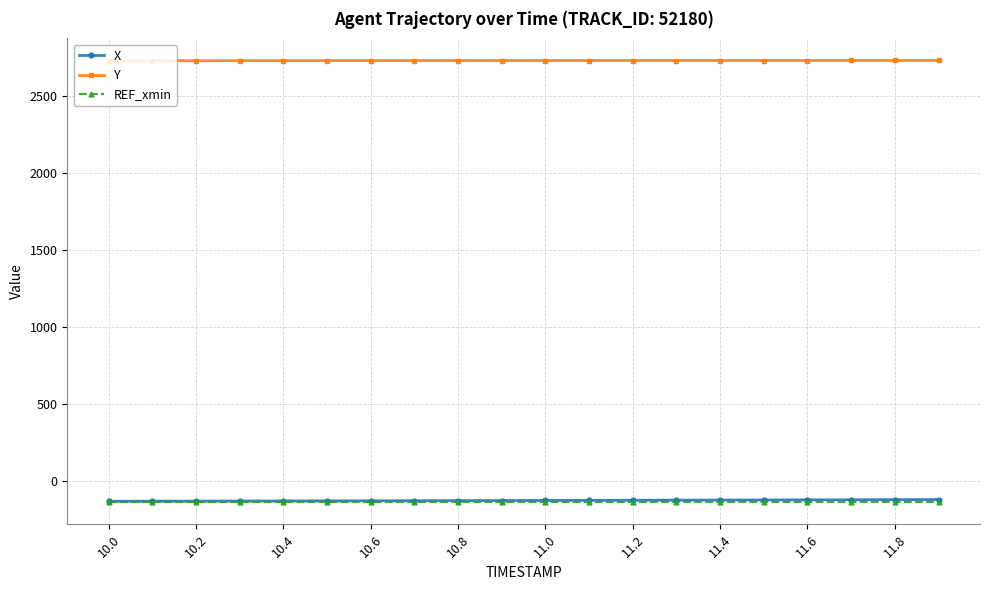

True or false: Y and X cross at least once.

False